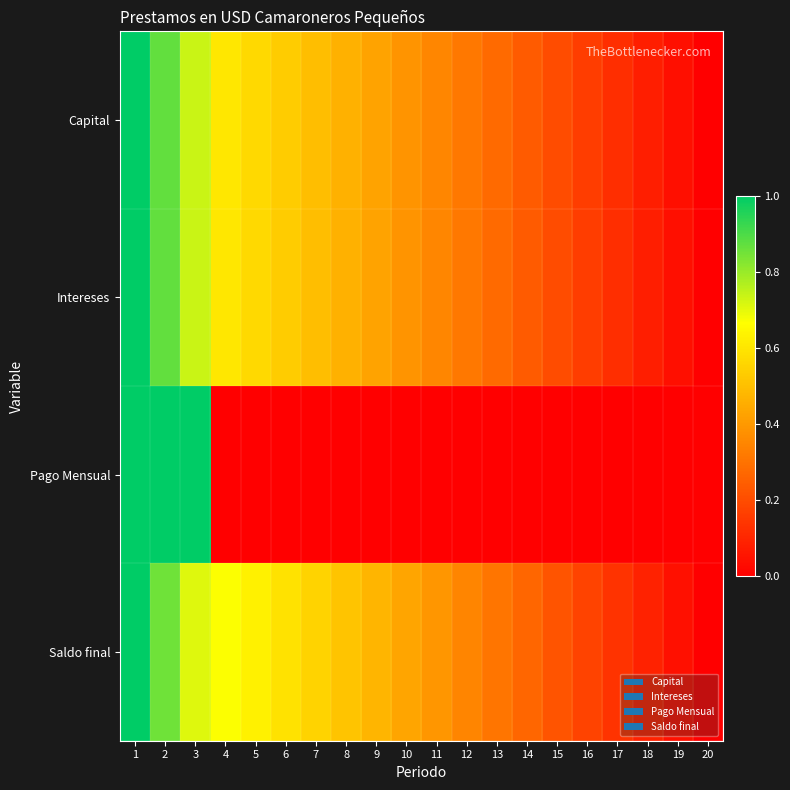

Which series has the largest total across all categories?

Saldo final